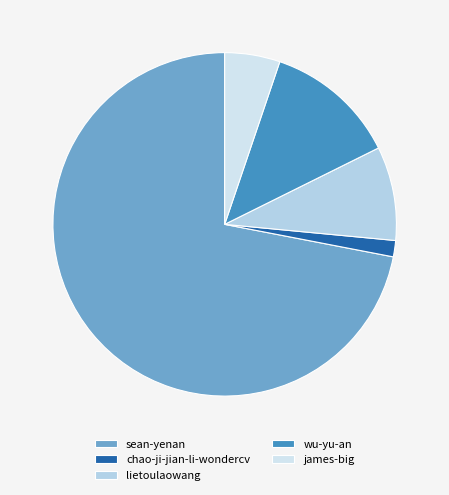

Which slice is the smallest?

chao-ji-jian-li-wondercv